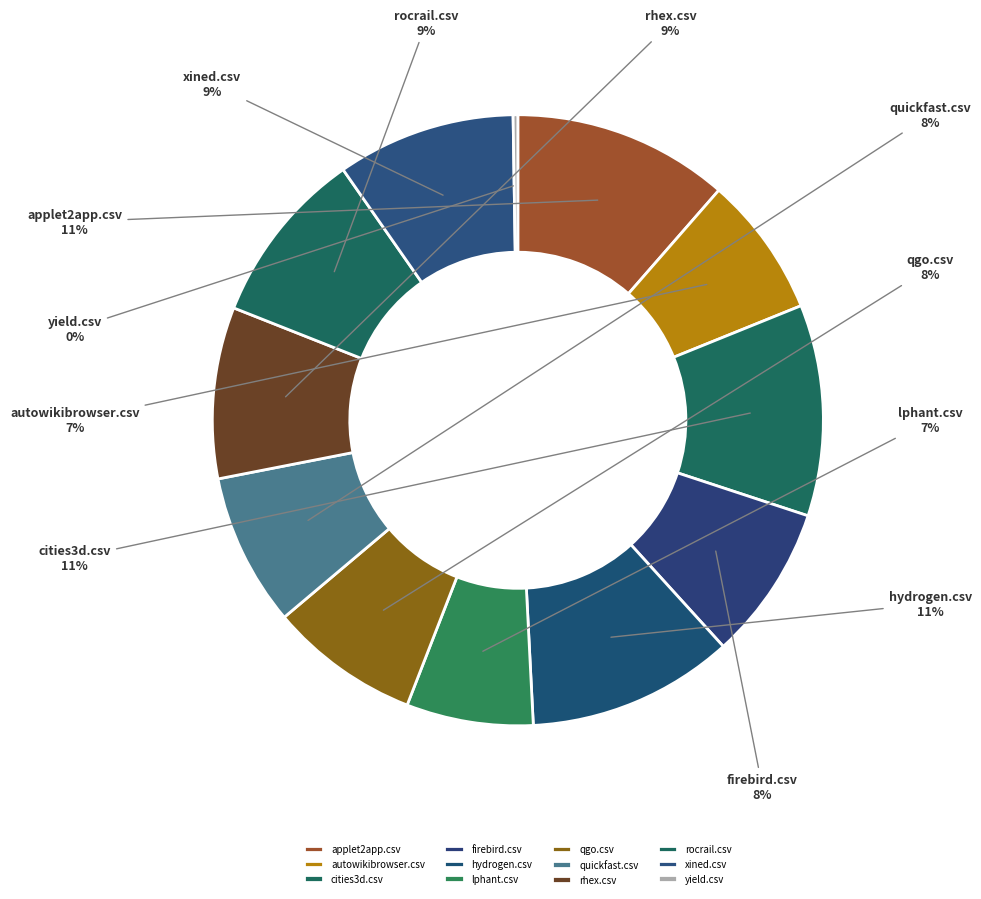

What percentage is the firebird.csv slice, to the nearest percent?

8%